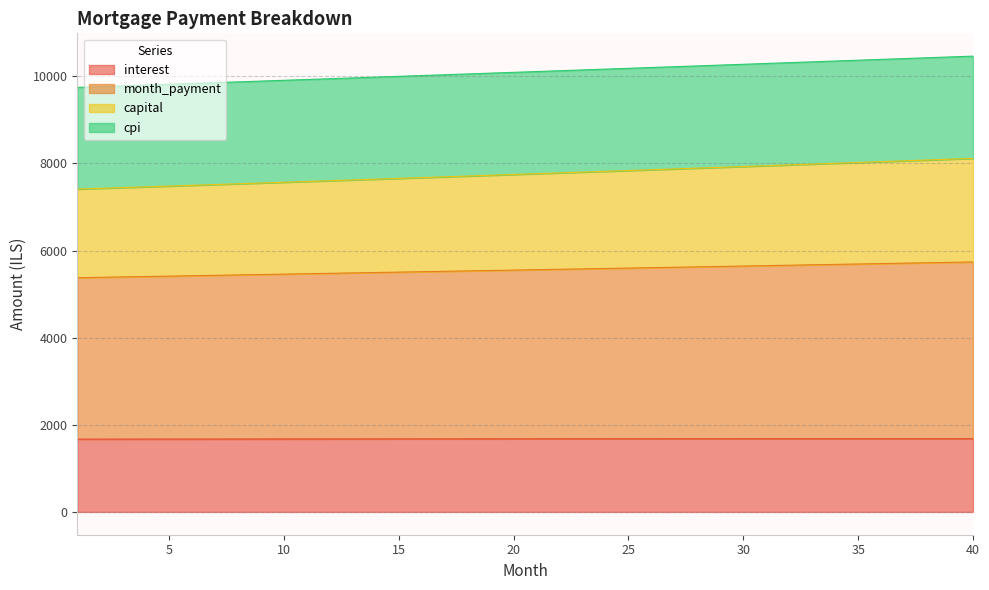

True or false: interest and capital intersect in this chart.

False